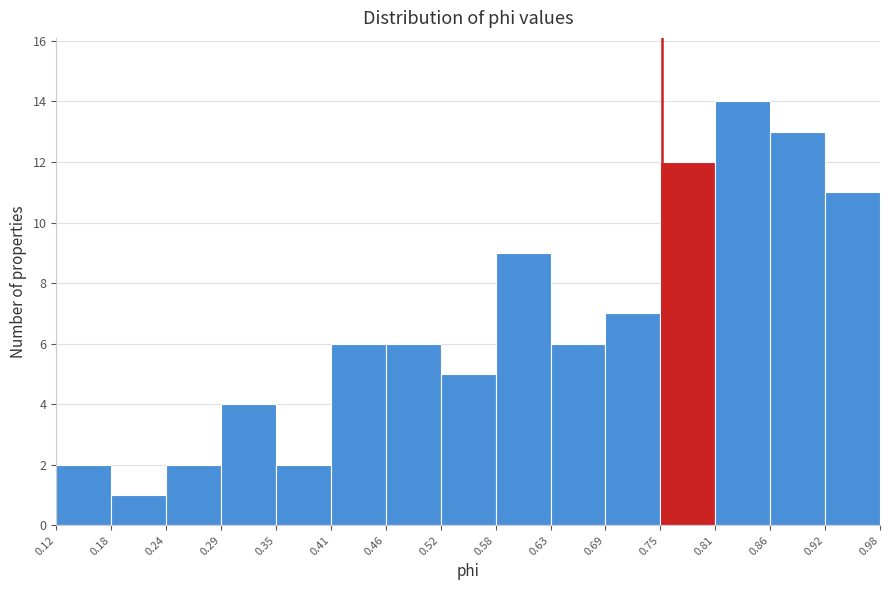

Reading left to right, transcribe this chart: for each bar, give the range it covers on the x-axis and its height. The values are not printed on the chart, so give them approximately, as read against the axis.

0.12 to 0.18: 2
0.18 to 0.24: 1
0.24 to 0.29: 2
0.29 to 0.35: 4
0.35 to 0.41: 2
0.41 to 0.46: 6
0.46 to 0.52: 6
0.52 to 0.58: 5
0.58 to 0.63: 9
0.63 to 0.69: 6
0.69 to 0.75: 7
0.75 to 0.81: 12
0.81 to 0.86: 14
0.86 to 0.92: 13
0.92 to 0.98: 11